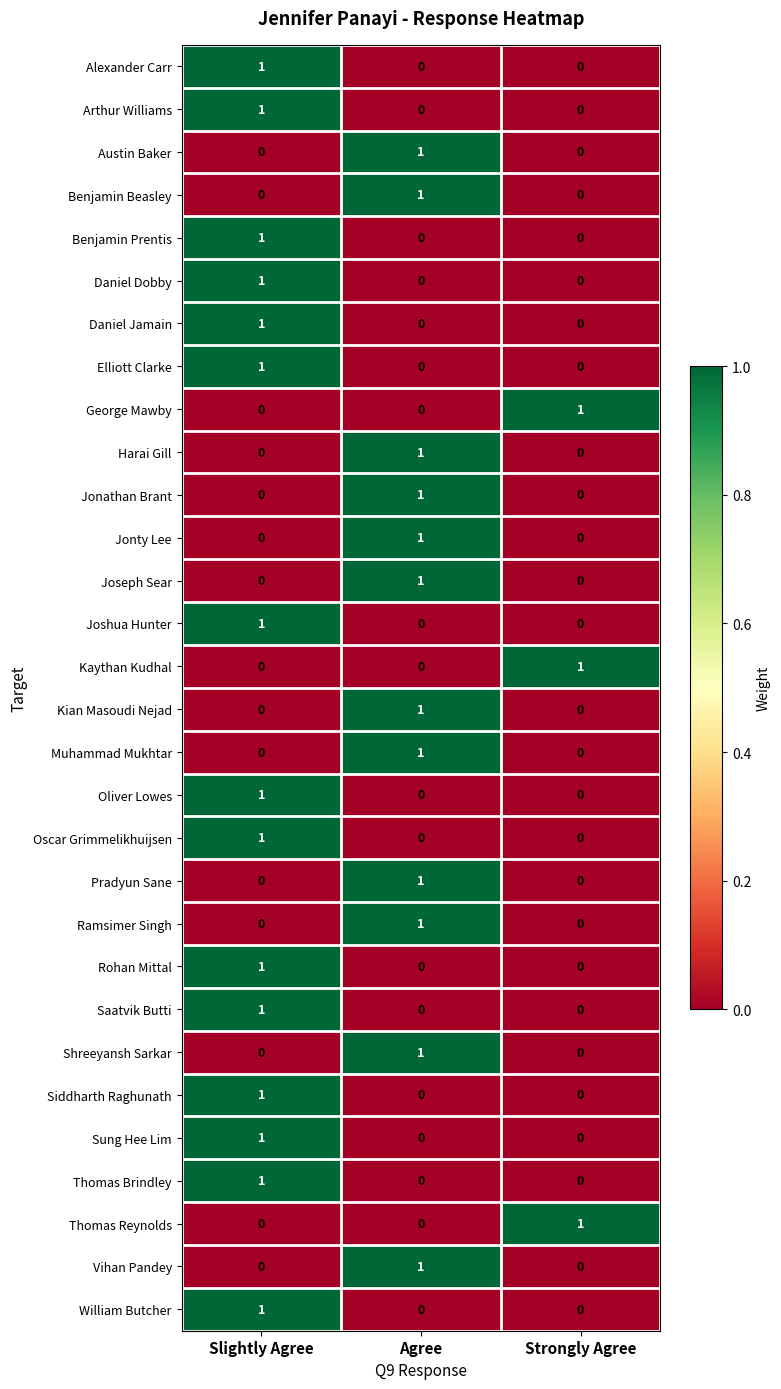

What is the spread (max minus min) of values at Strongly Agree?

1